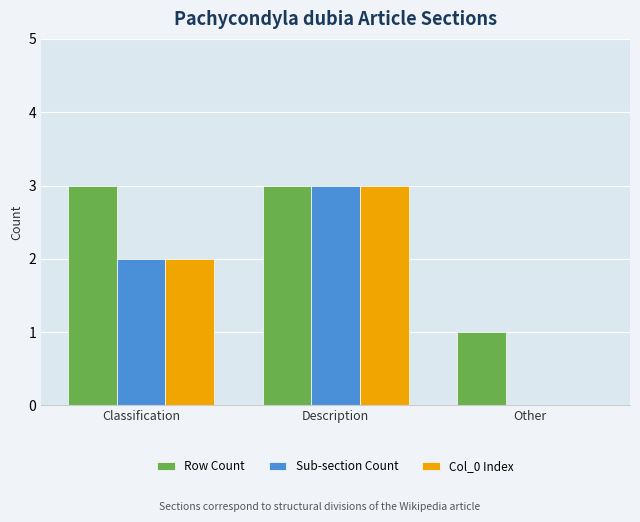

True or false: Col_0 Index has a value of 3 at Description.

True